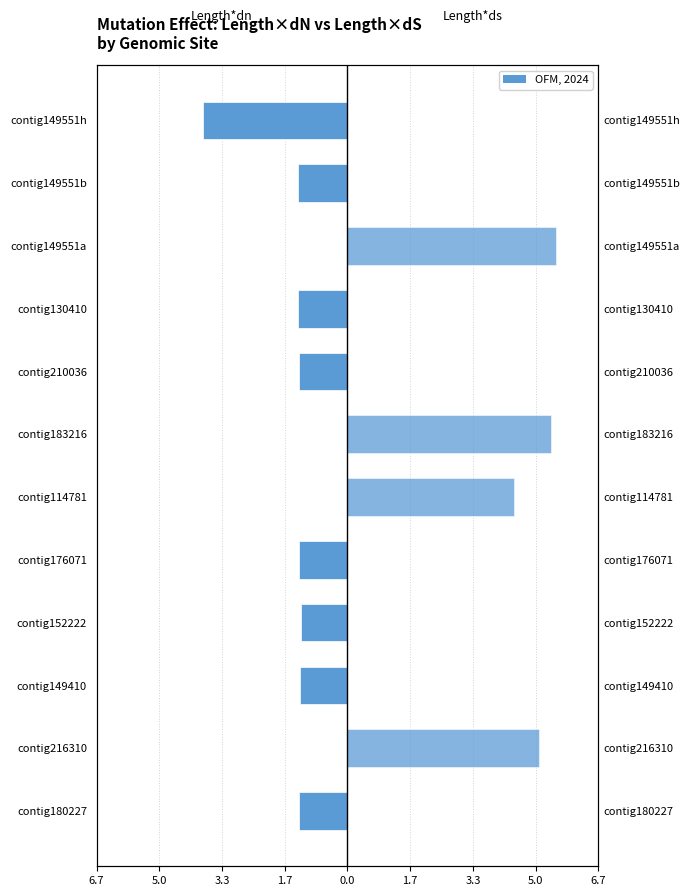

Which has a higher value, contig176071 or contig114781?

contig114781